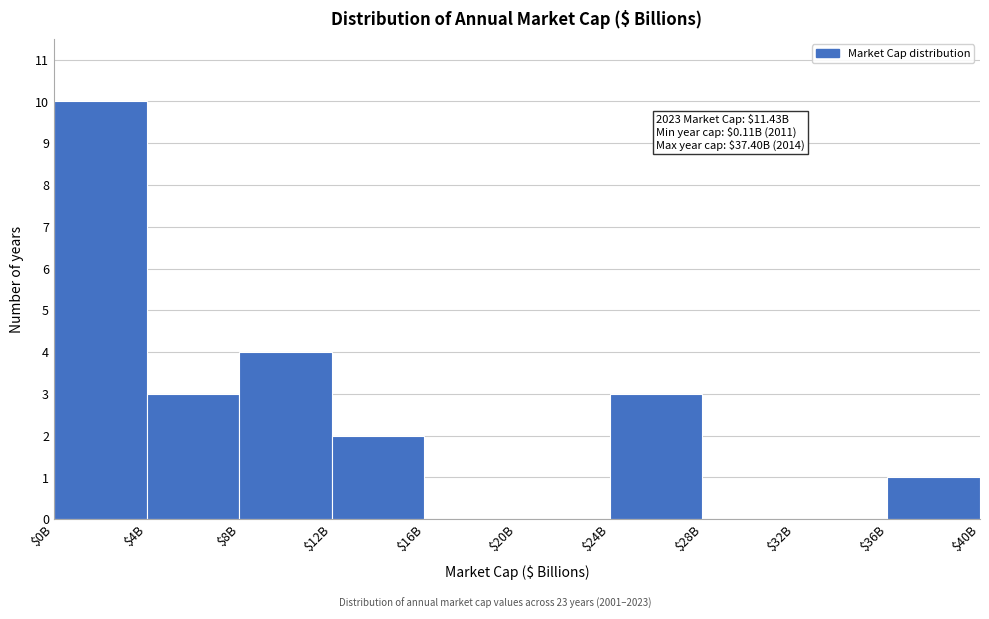

Where is the data nearest to the value 5?

$8B